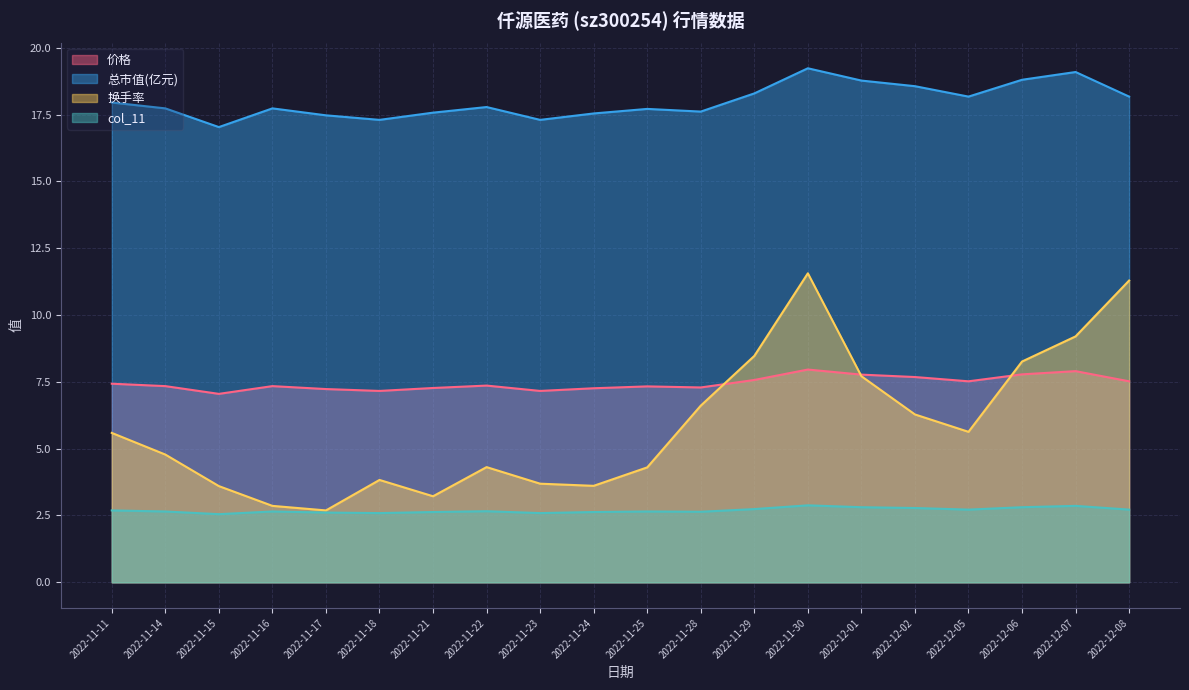

How many interior local peaks does the 涨跌幅% series have?

3